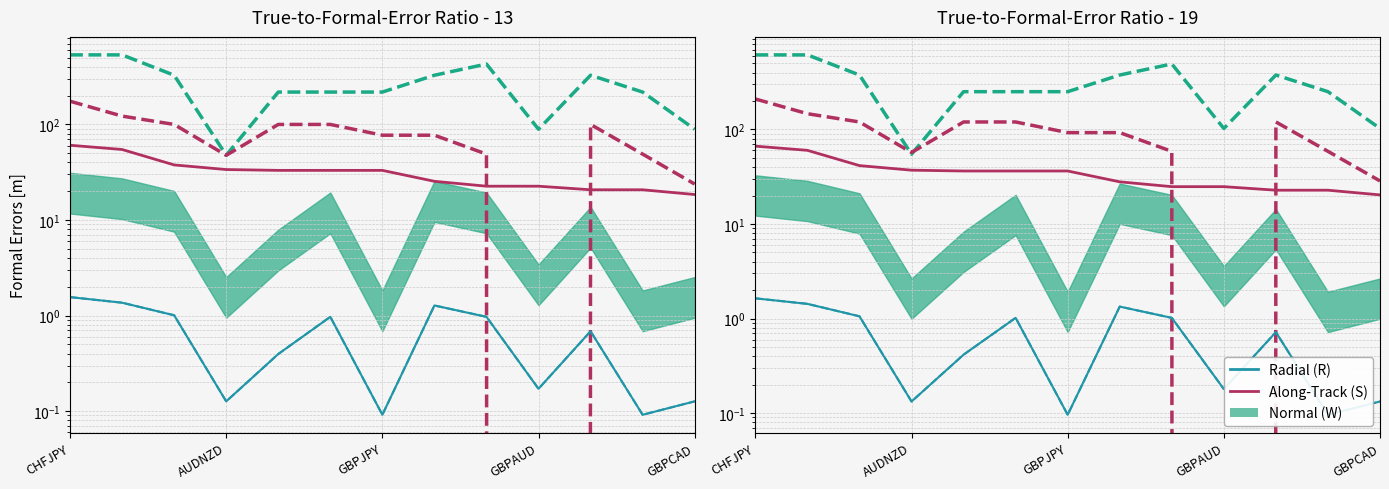

Read the Radial (R) value at CHFJPY.

1.6